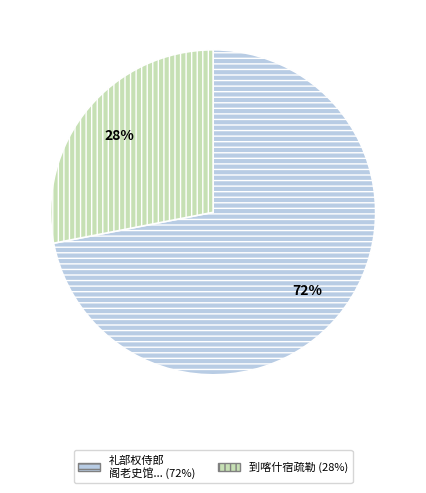

Is there any slice that represents more than half of the pie?

Yes